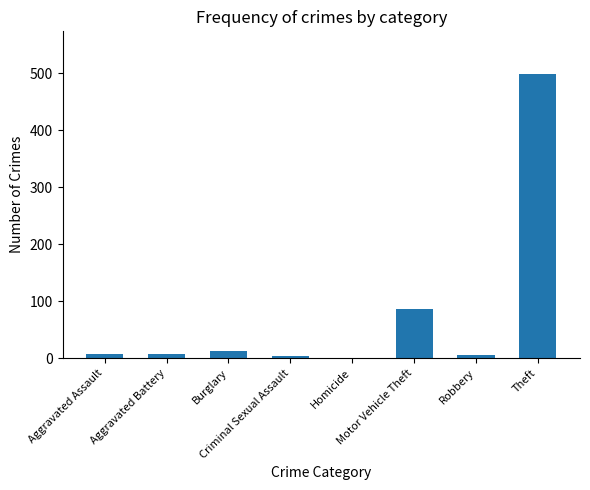

What is the greatest value displayed?

499